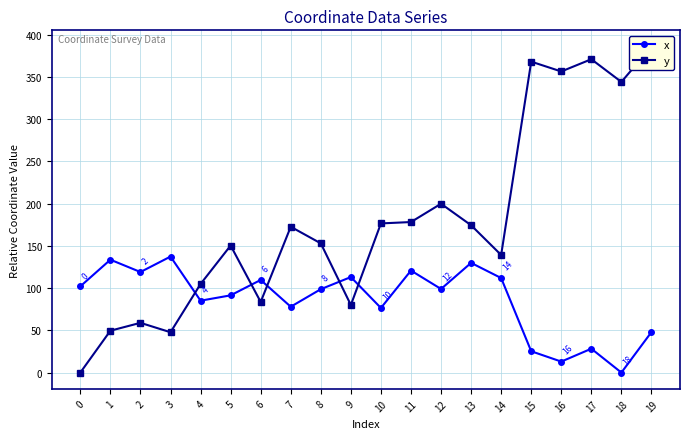

Reading left to right, list all the values displayed in this chart.

x: 0=102.1	1=133.6	2=119.0	3=137.3	4=85.1	5=91.4	6=109.6	7=77.9	8=98.7	9=113.1	10=76.5	11=120.8	12=99.0	13=129.9	14=111.9	15=25.2	16=13.0	17=28.3	18=0.0	19=47.9
y: 0=0.0	1=49.6	2=58.9	3=47.7	4=104.9	5=150.4	6=83.6	7=172.6	8=153.0	9=80.0	10=176.6	11=178.2	12=199.9	13=174.4	14=139.2	15=368.1	16=356.4	17=370.9	18=344.0	19=385.8